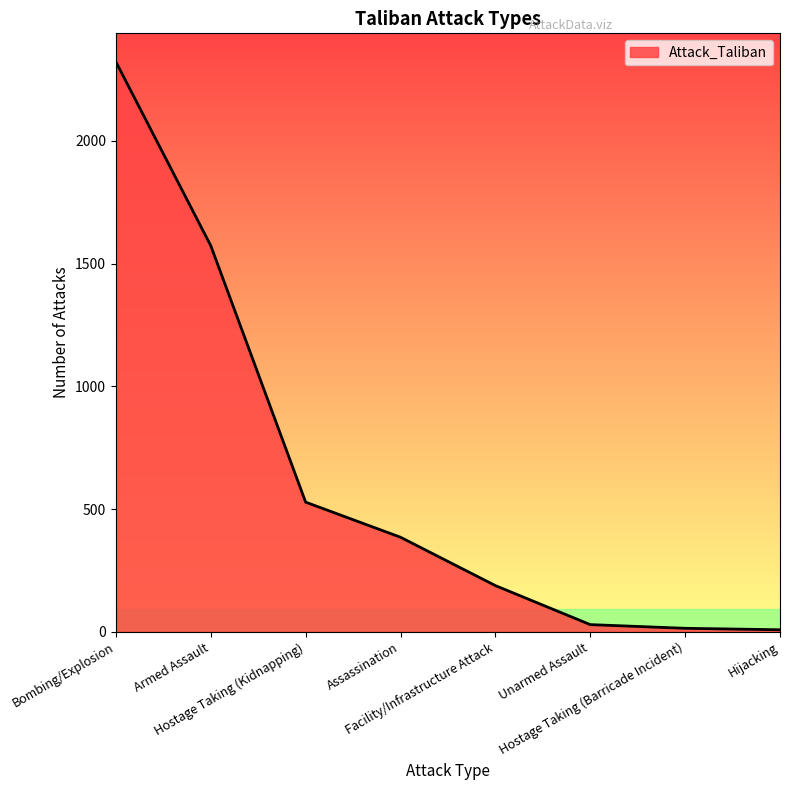

What is the ratio of the value at Hostage Taking (Kidnapping) to the value at Facility/Infrastructure Attack?

2.8